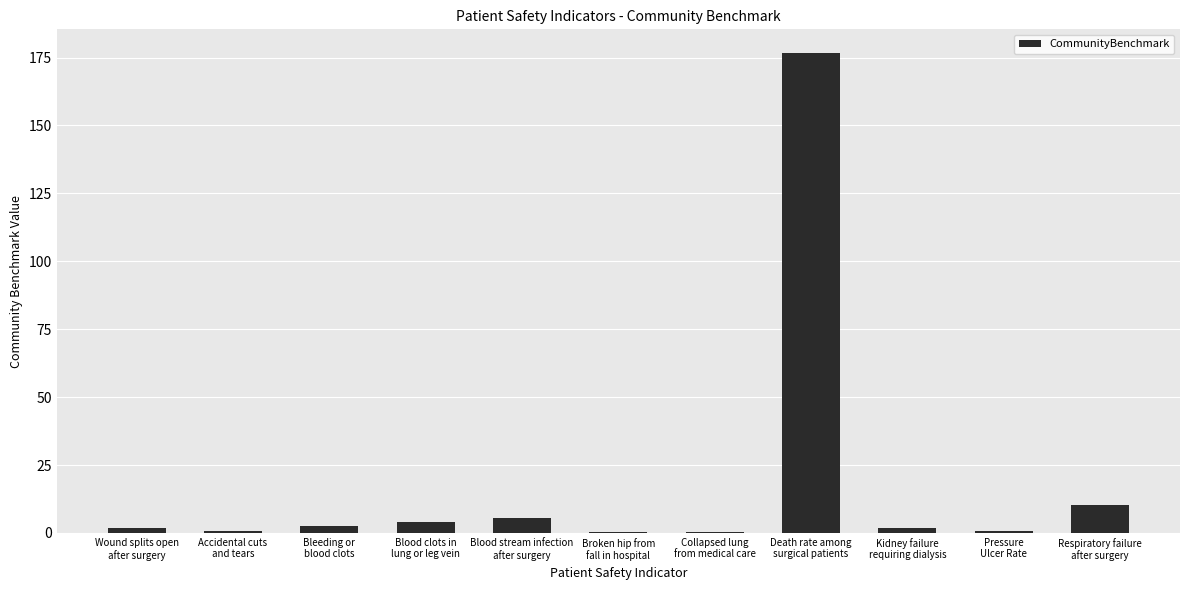

What is the average value?

18.6